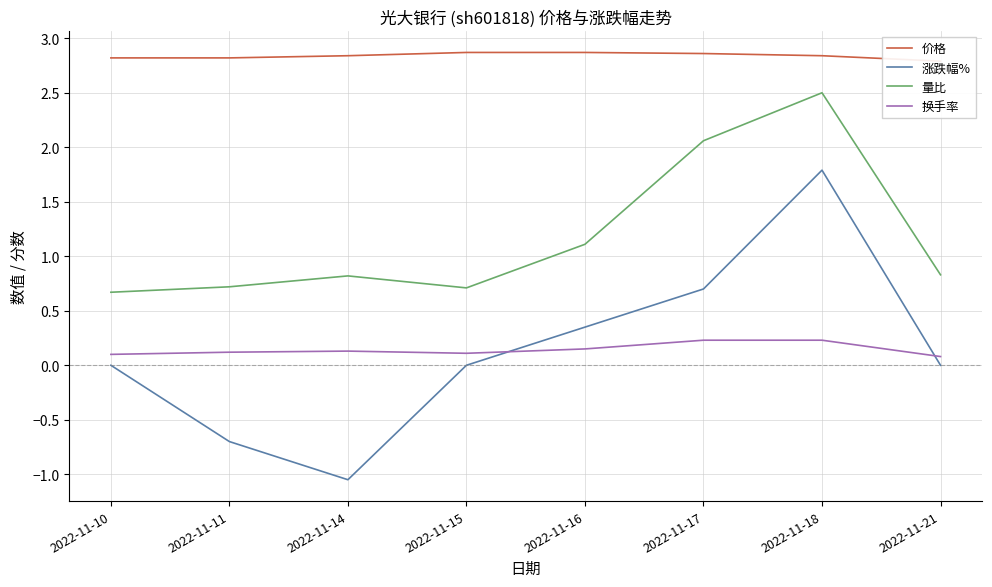

Does the chart have visible grid lines?

Yes